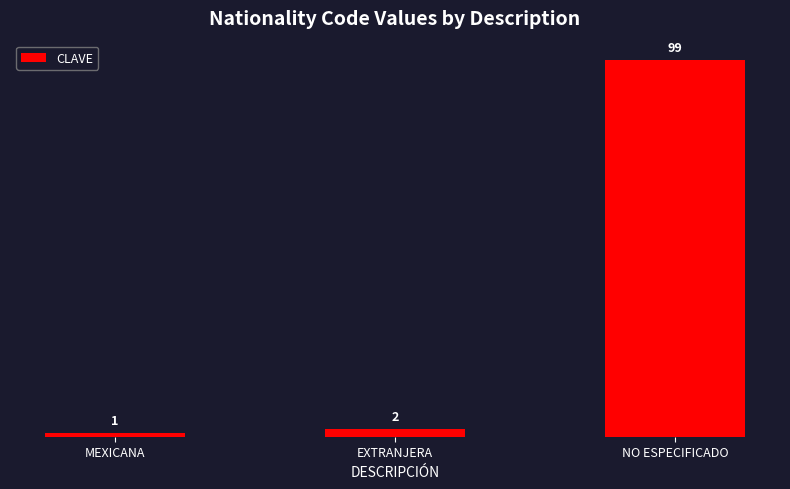

Which category has the lowest value across all series?

MEXICANA